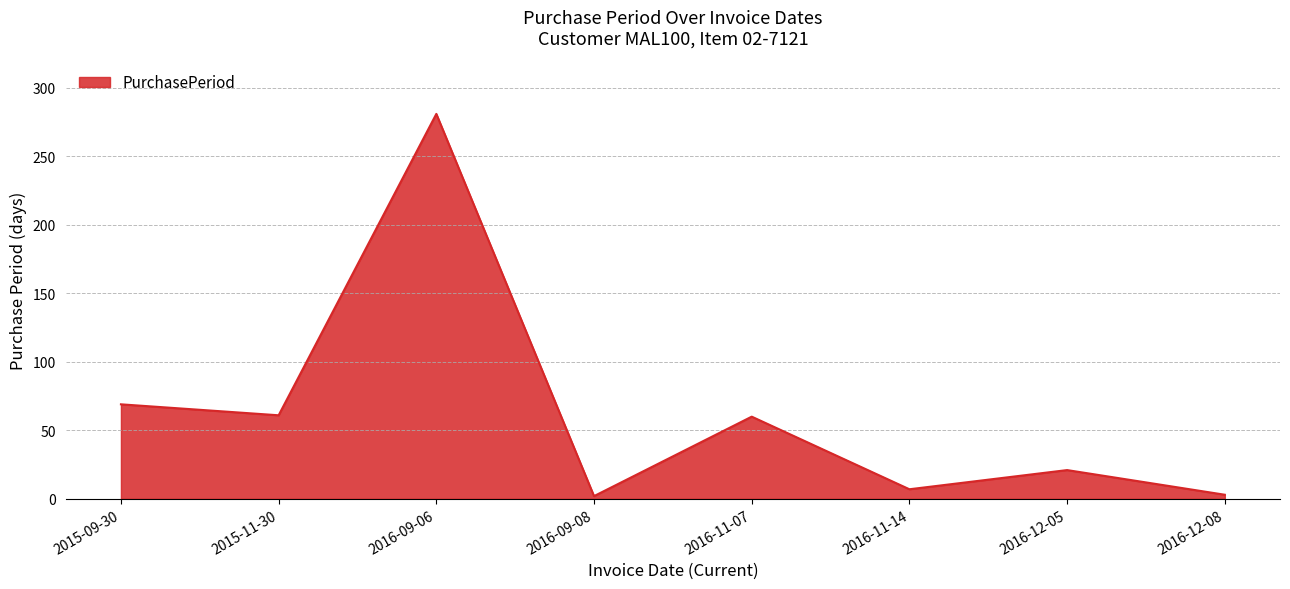

Does the chart have visible grid lines?

Yes